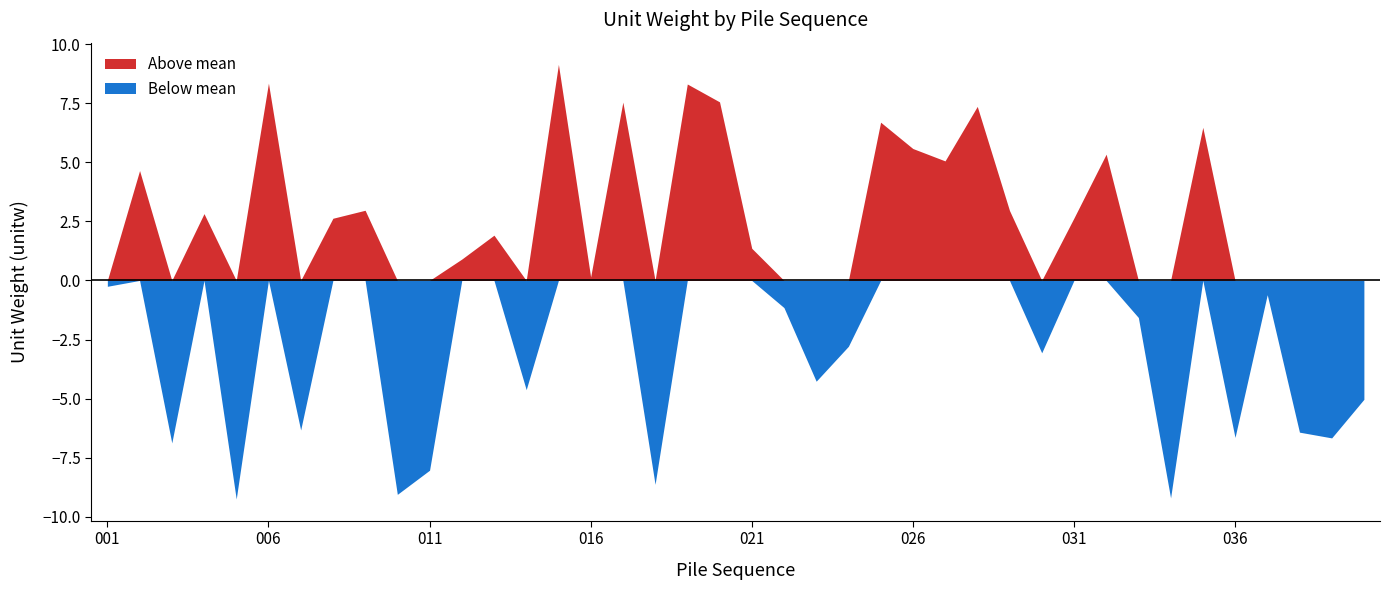

List the labels in order of value, largest first.

015, 006, 019, 020, 017, 028, 025, 035, 026, 032, 027, 002, 009, 029, 004, 031, 008, 013, 021, 012, 016, 001, 037, 022, 033, 024, 030, 023, 014, 040, 007, 038, 036, 039, 003, 011, 018, 010, 034, 005